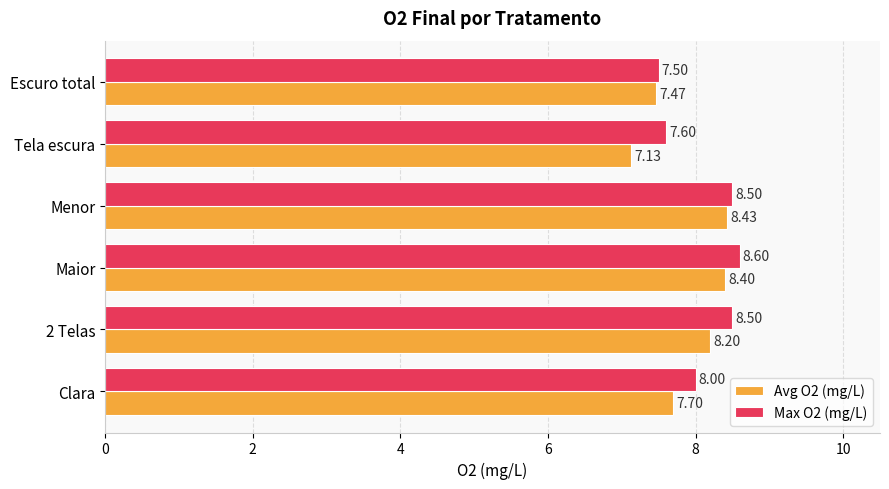

Which series has the largest total across all categories?

Max O2 (mg/L)